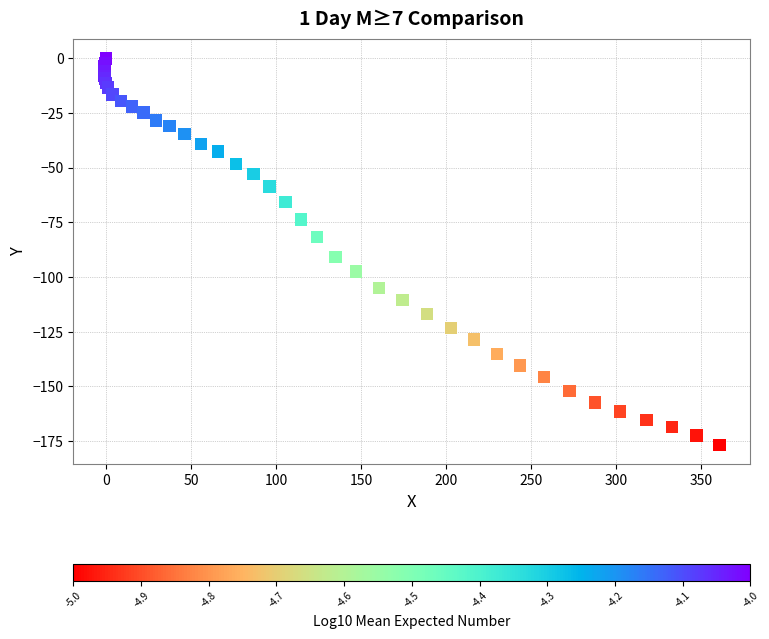

What Y value in the scatter plot is closest to -88?

-90.8